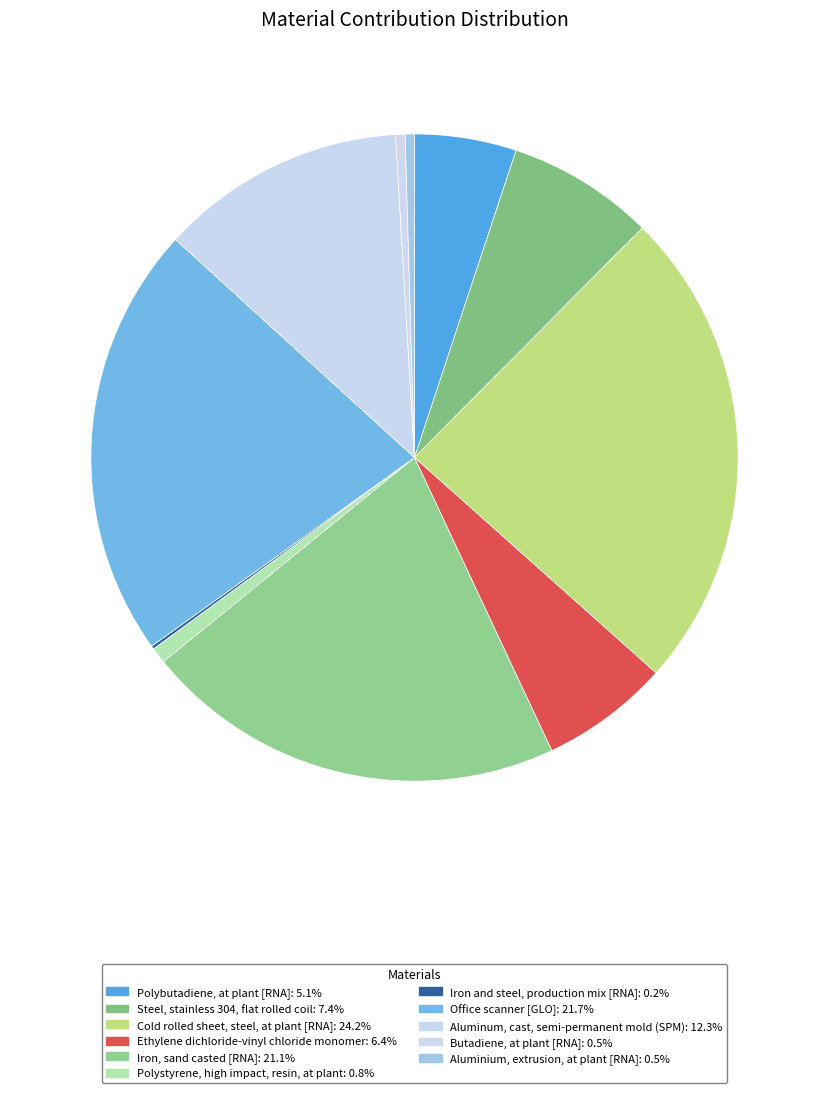

Is it true that Aluminum, cast, semi-permanent mold (SPM) is 12% of the pie?

True